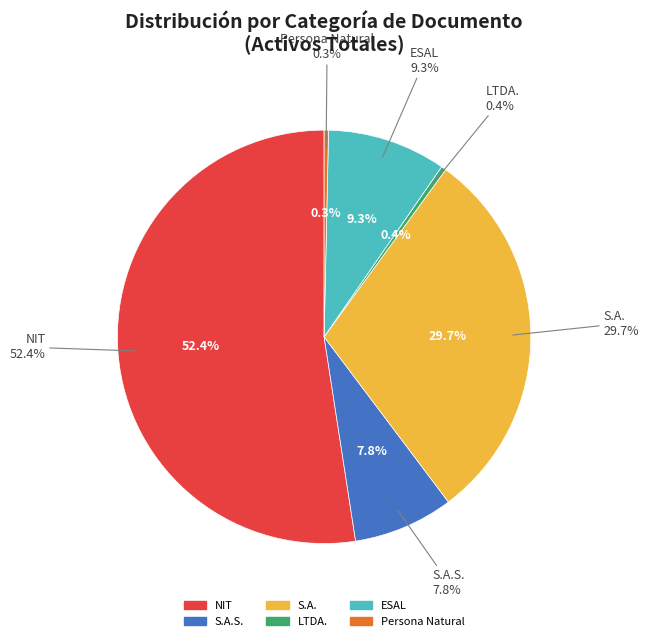

Does PERSONA NATURAL account for over 50% of the chart?

No